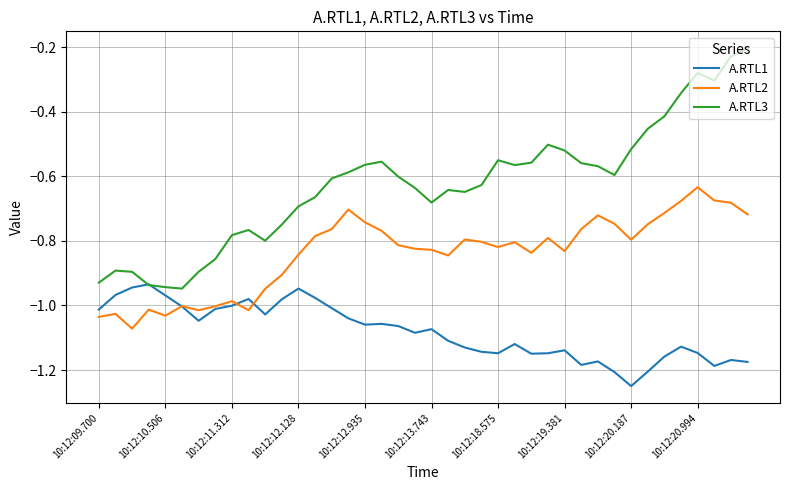

True or false: A.RTL3 and A.RTL2 intersect in this chart.

False